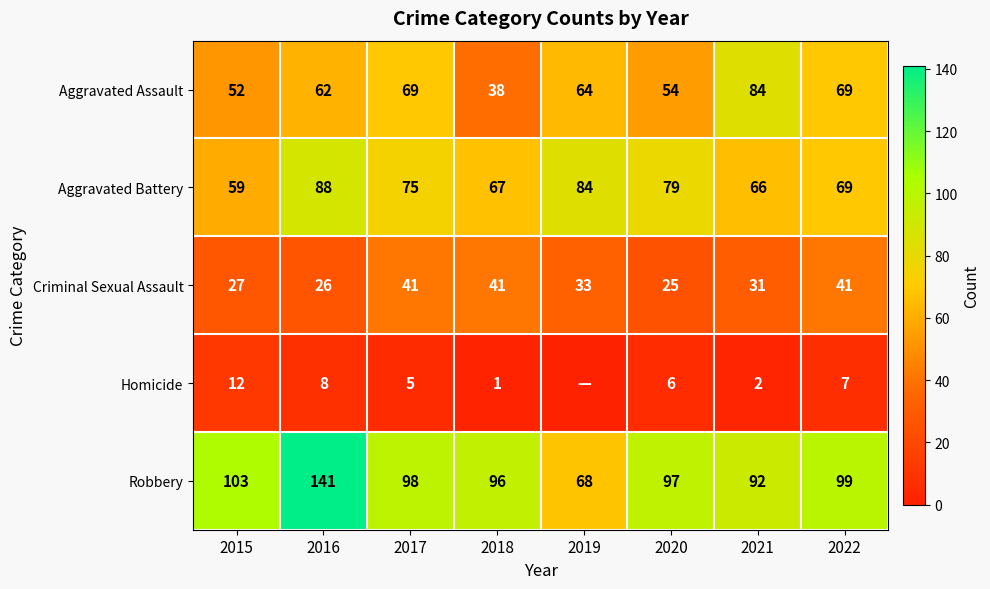

What is the approximate value of Robbery at 2019, to the nearest 5?

70